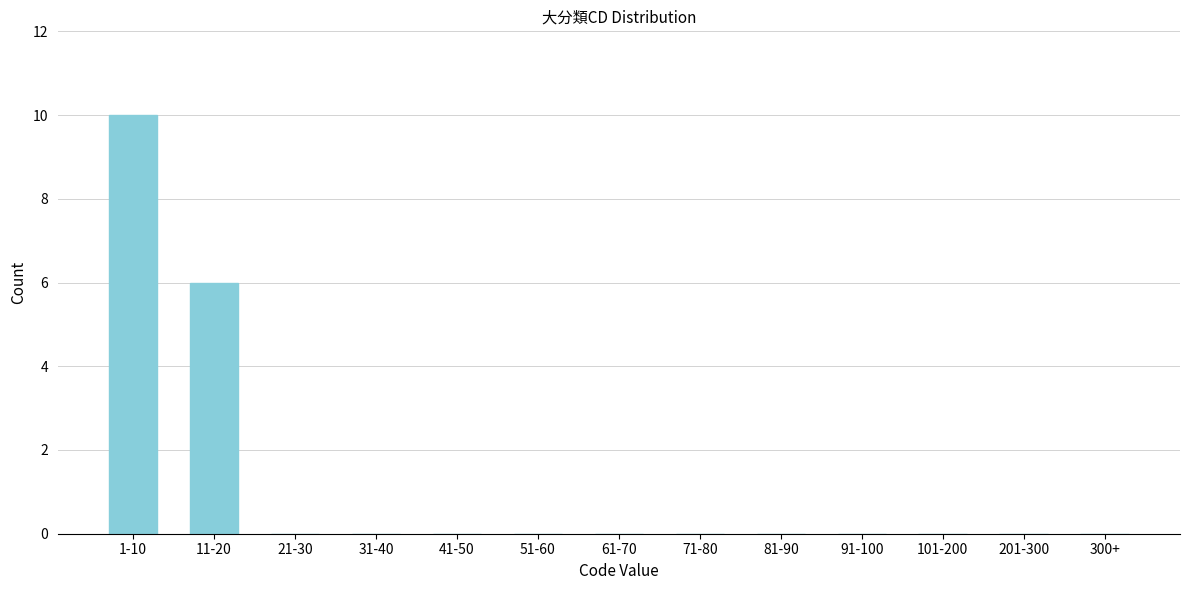

Reading left to right, transcribe all the data shown in this chart.

1-10=10	11-20=6	21-30=0	31-40=0	41-50=0	51-60=0	61-70=0	71-80=0	81-90=0	91-100=0	101-200=0	201-300=0	300+=0